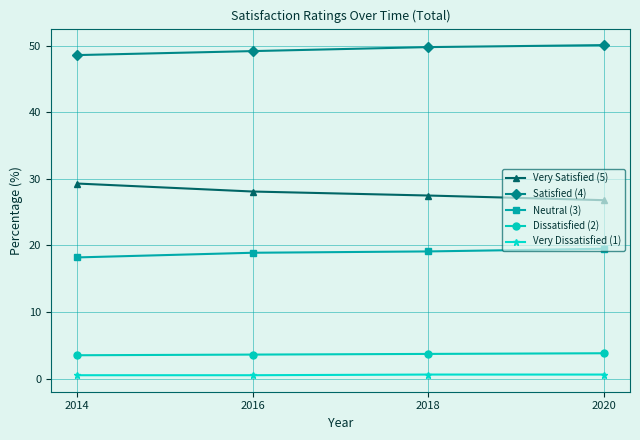

What is the difference between the maximum and minimum values in the Neutral (3) series?

1.3